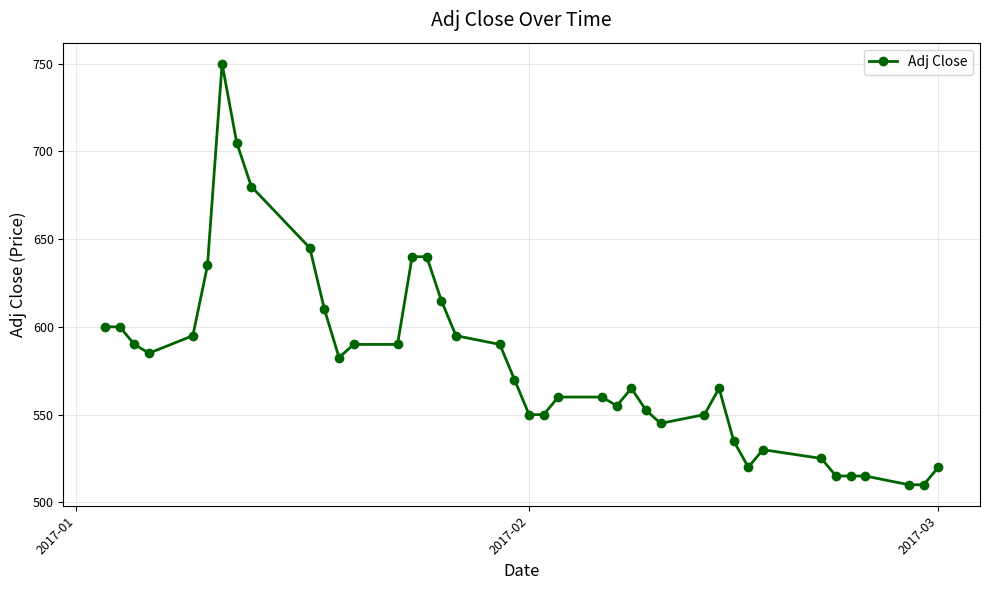

What is the value of the 27th point from the left?

552.5